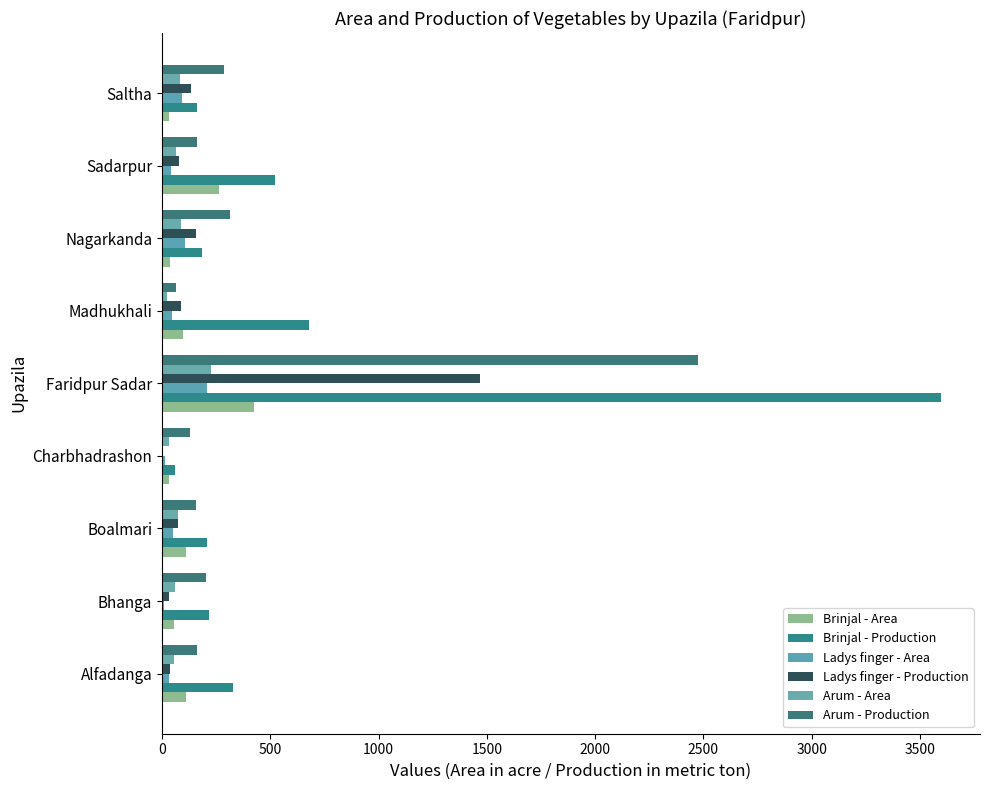

At how many categories does at least one series exceed 765?

1